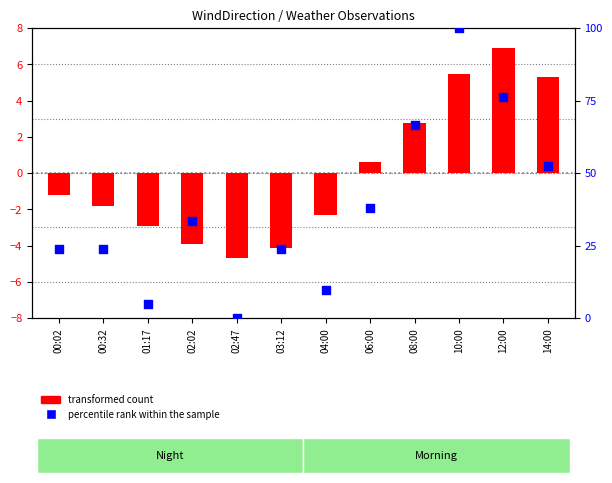

Which series contains the highest Y value?

percentile rank within the sample